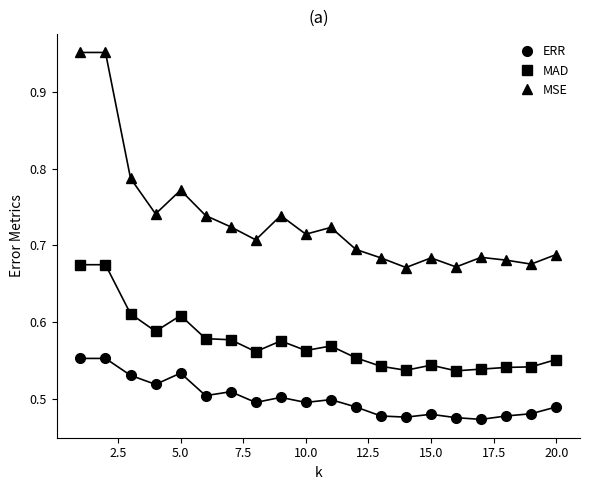

Rank the series by their average value, from lowest to highest.

ERR, MAD, MSE